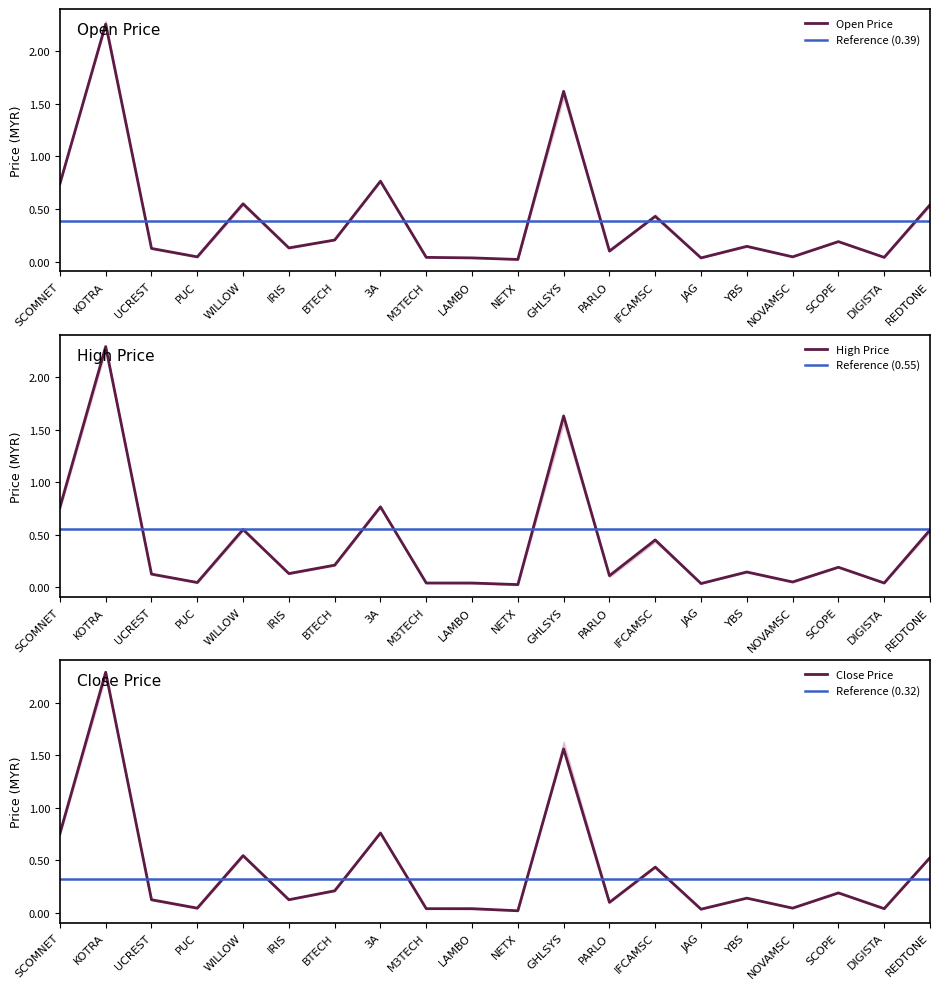

True or false: high has more than 1 interior local peaks.

True